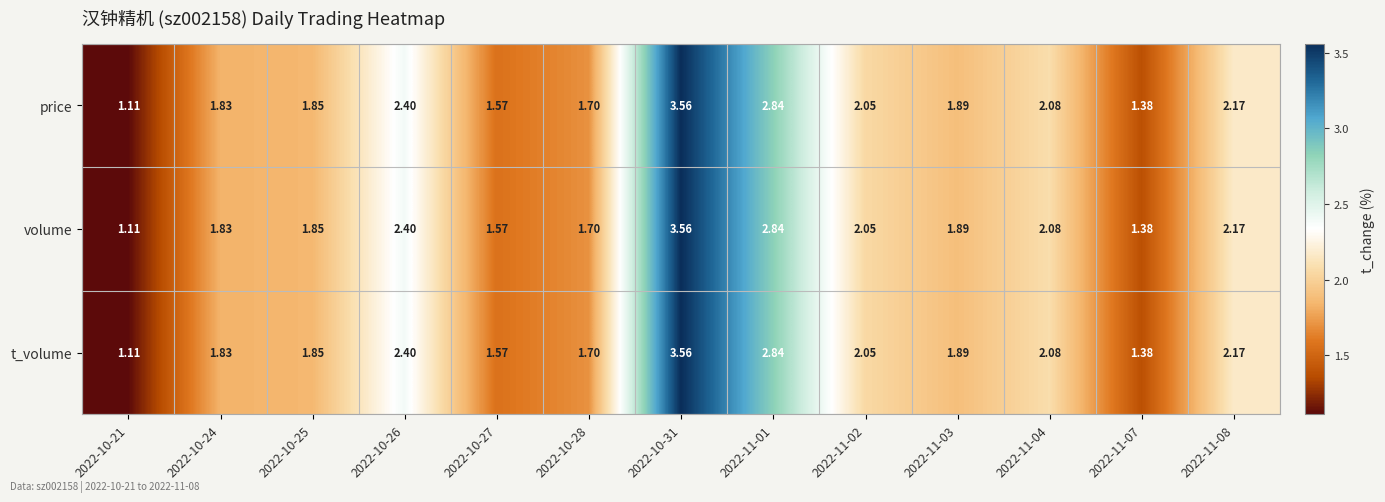

Is the value of volume at 2022-11-01 greater than the value of t_volume at 2022-10-31?

No